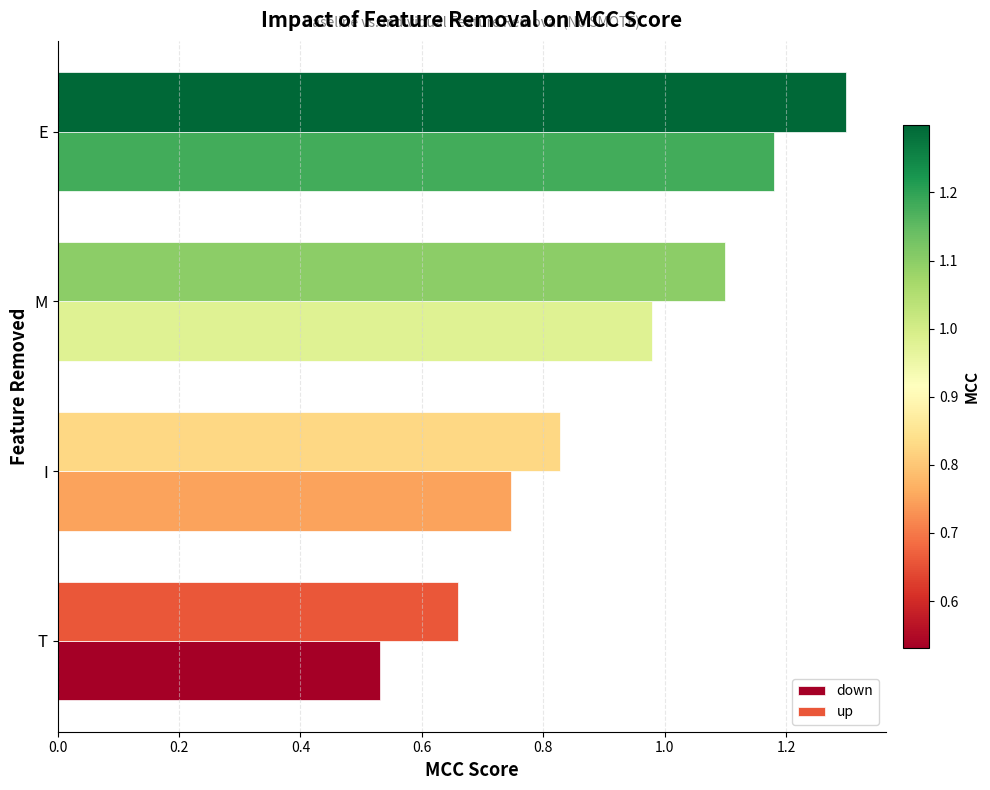

True or false: up has a value of 1.1 at M.

True